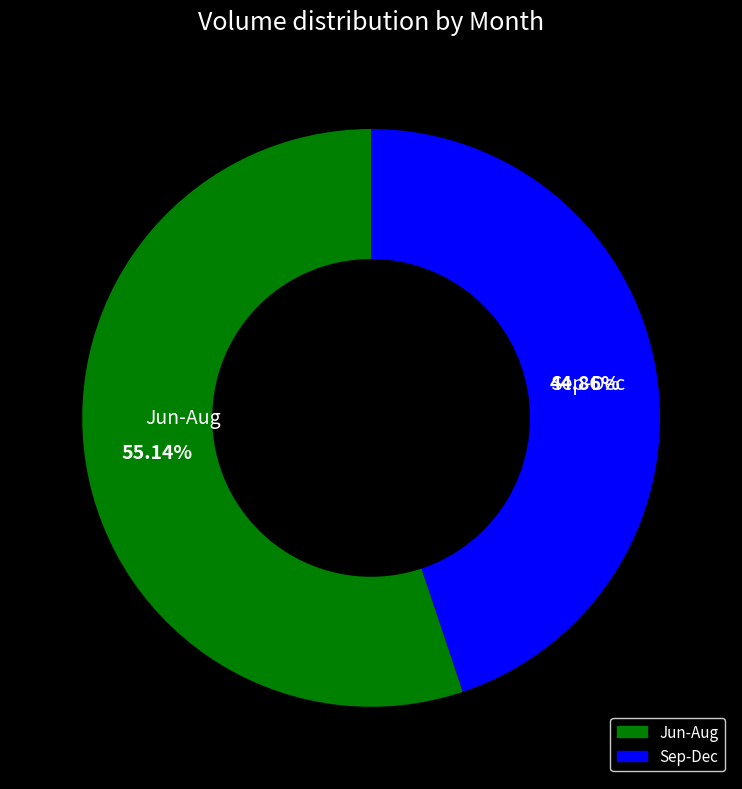

Is there any slice that represents more than half of the pie?

Yes